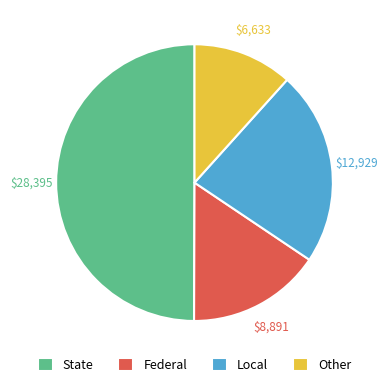

Does Federal represent more than half of the total?

No